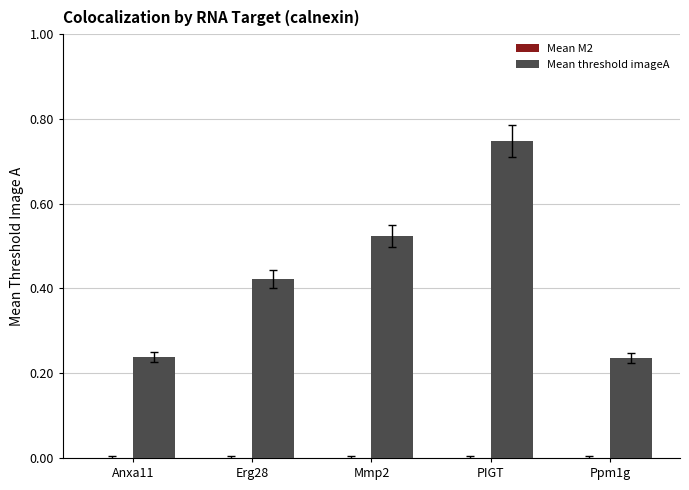

Which has a higher value, Anxa11 or Mmp2?

Mmp2